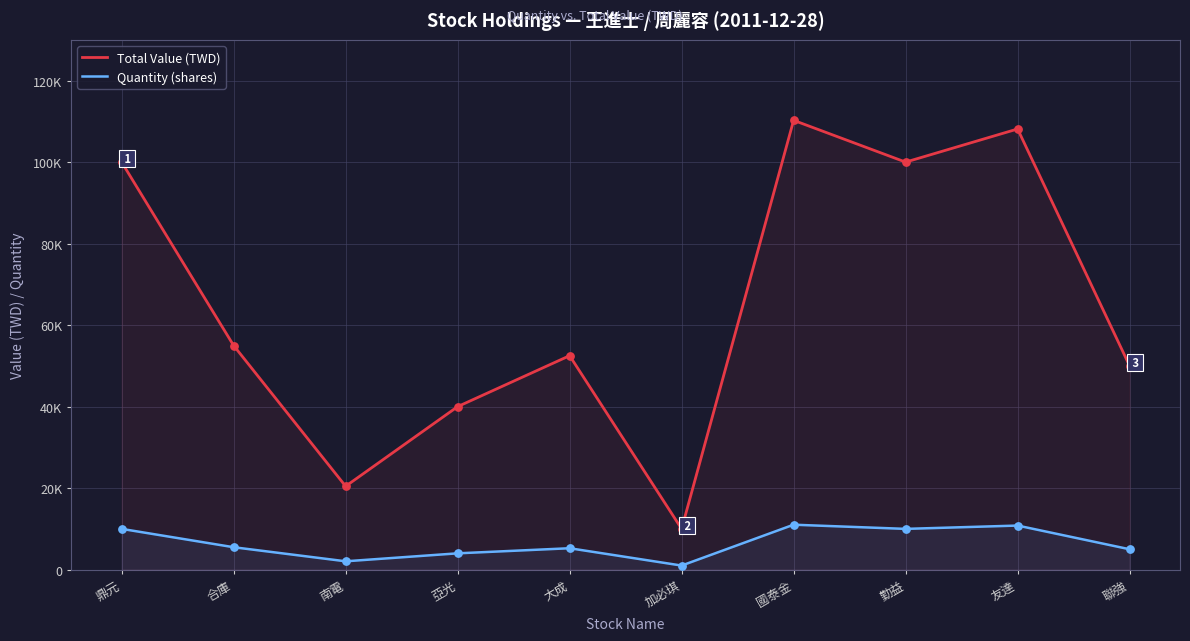

At which category is the sum across all series the highest?

國泰金